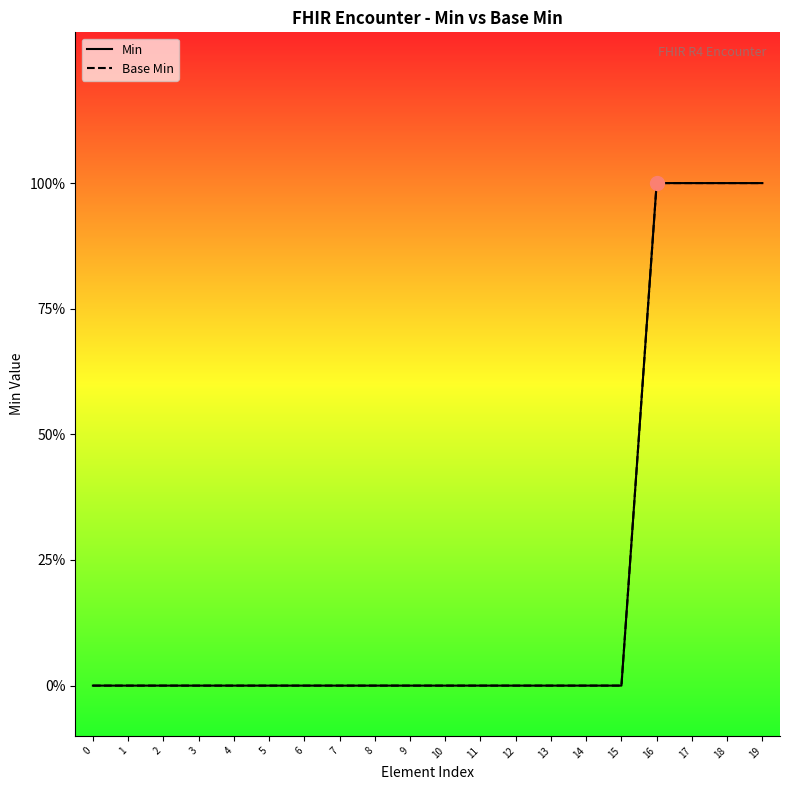

What is the sum of the Min values at 4 and 17?

1